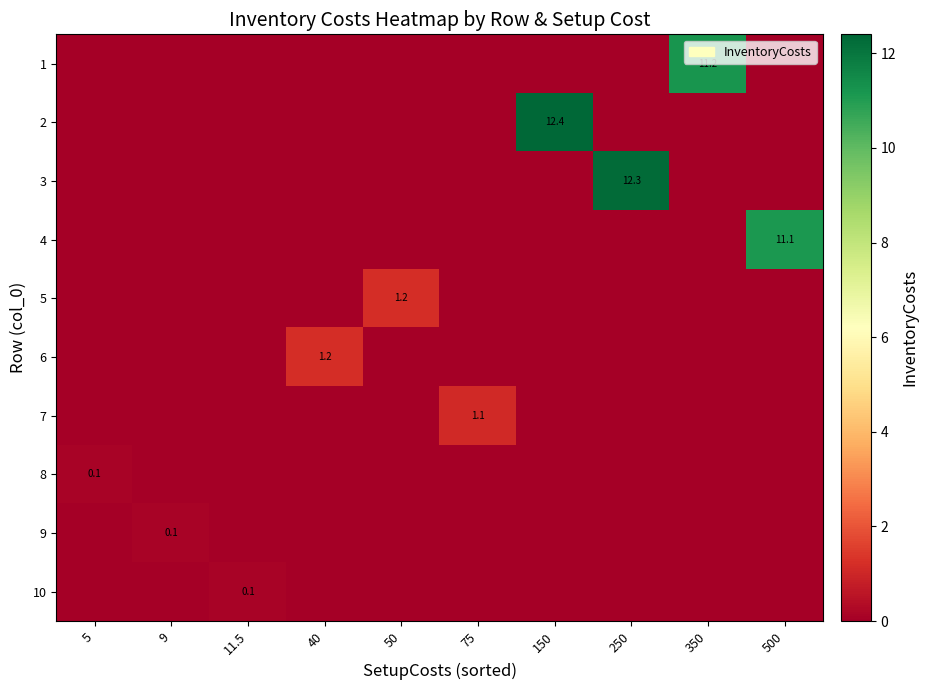

Which label corresponds to the largest value in the chart?

150